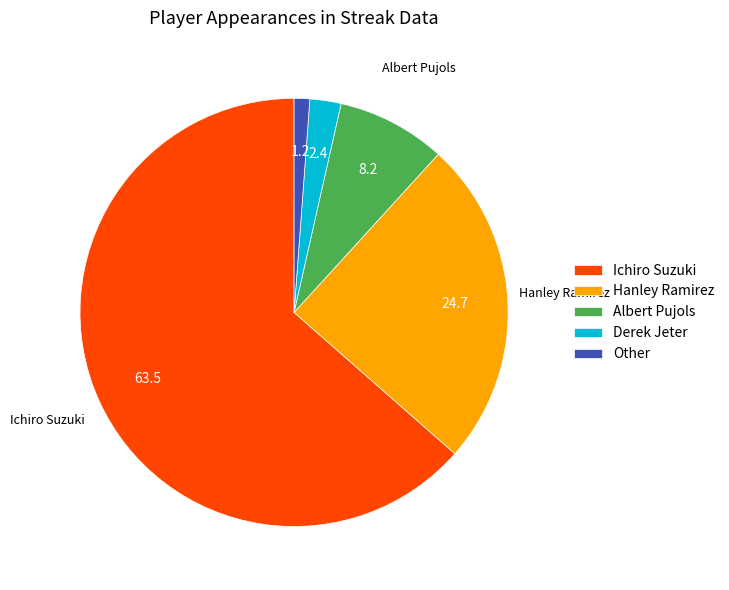

Rank the categories by value from lowest to highest.

Other, Derek Jeter, Albert Pujols, Hanley Ramirez, Ichiro Suzuki